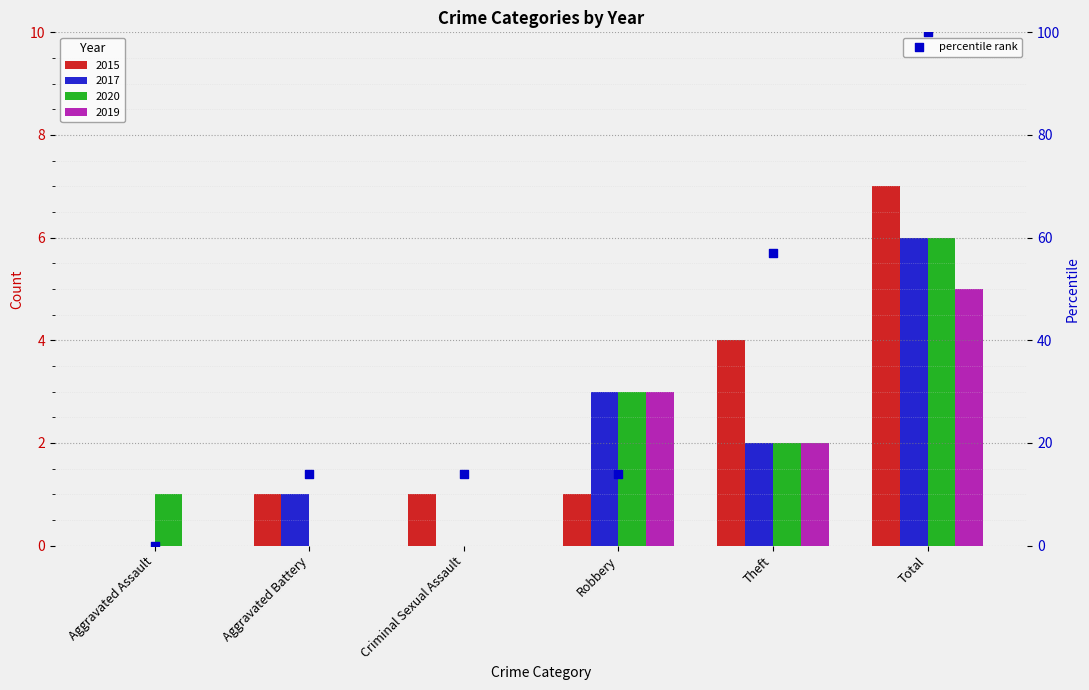

What is the ratio of the value at Robbery to the value at Theft?

0.2